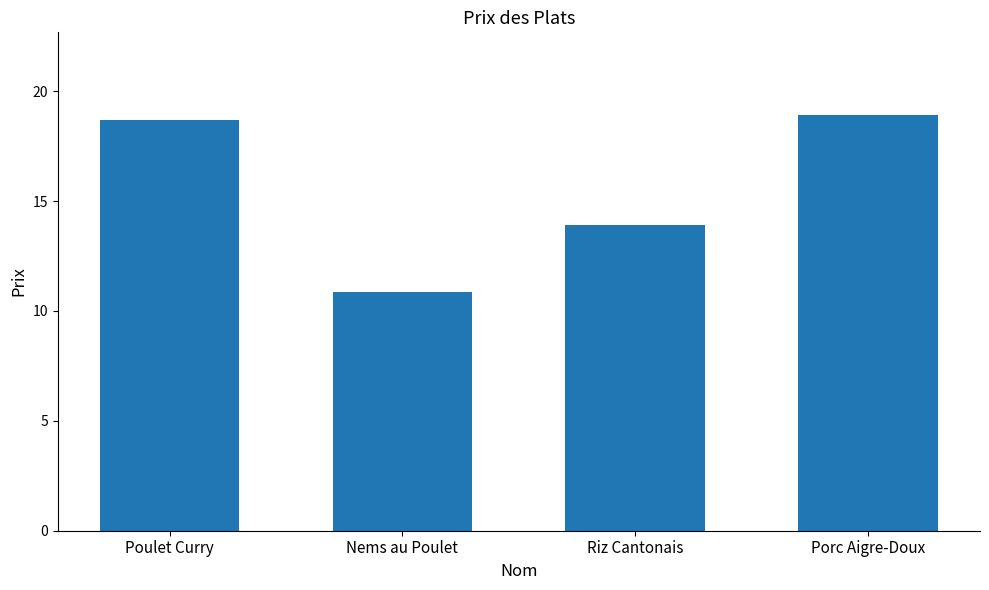

Rank the categories by value from lowest to highest.

Nems au Poulet, Riz Cantonais, Poulet Curry, Porc Aigre-Doux